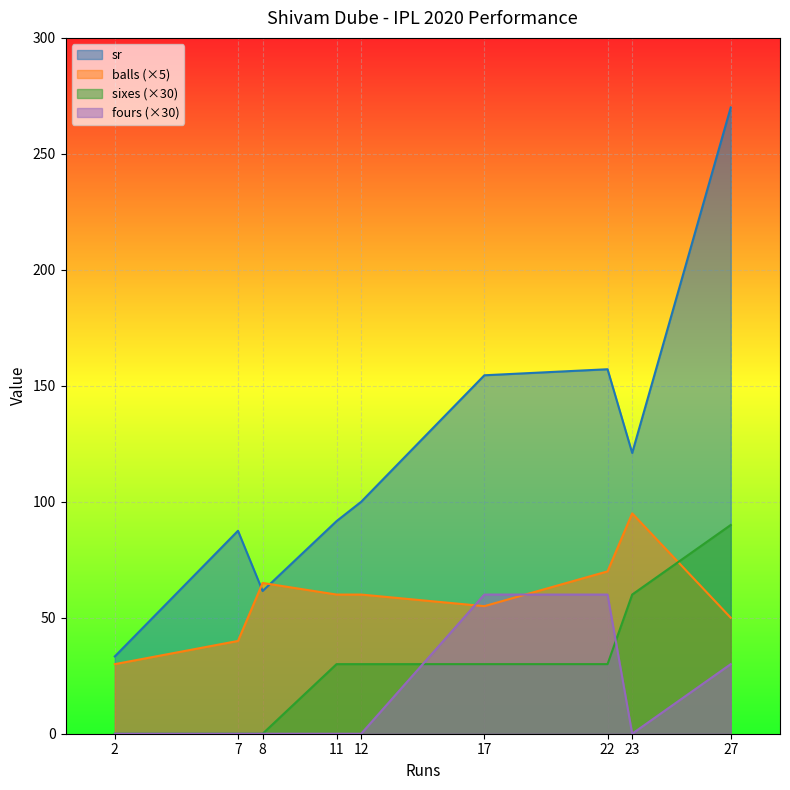

The value of fours at 8 is -1.0. True or false?

False